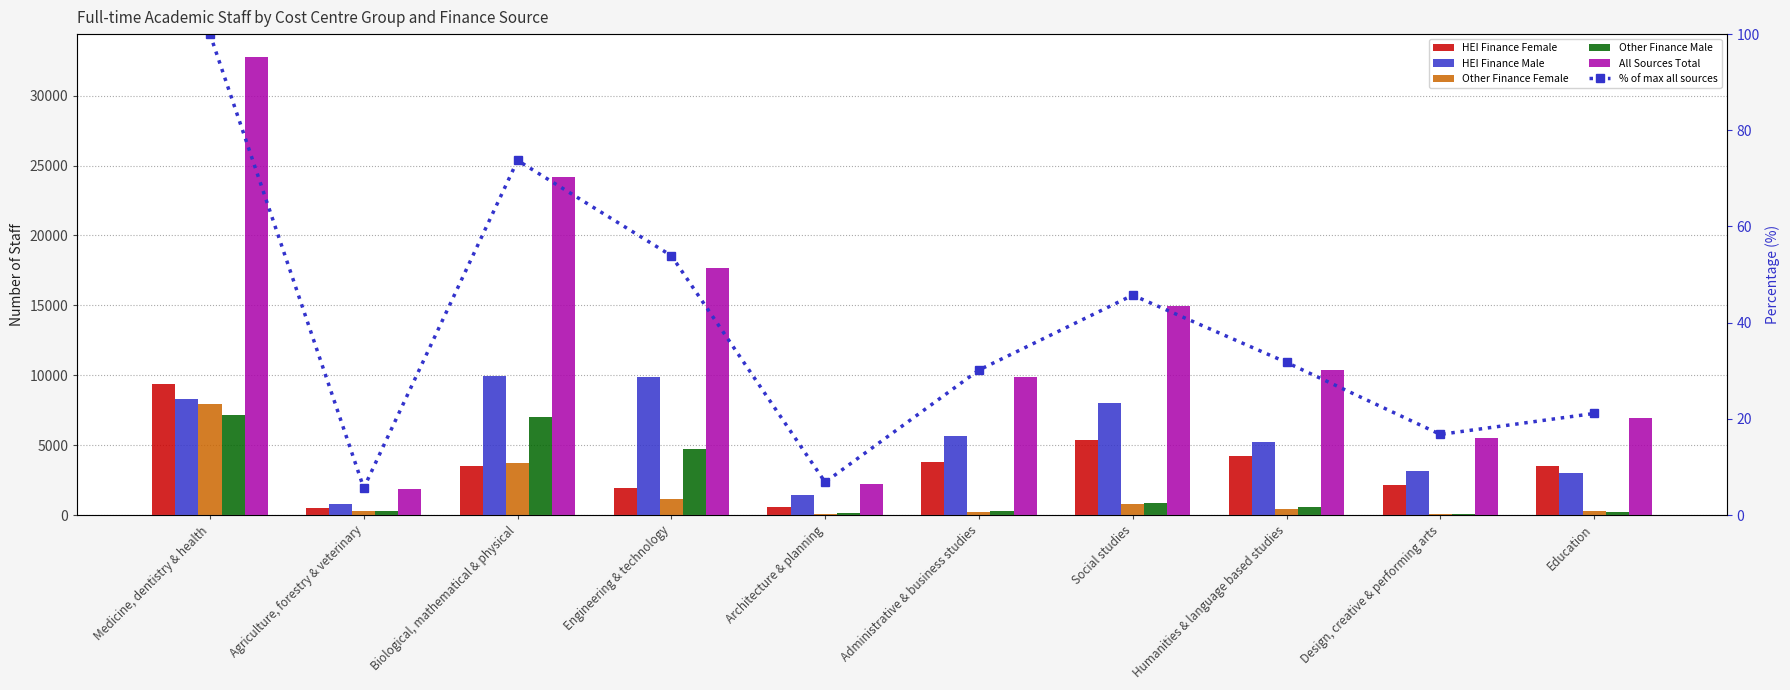

The Other Finance Male series shows 170.0 at Architecture & planning. True or false?

True